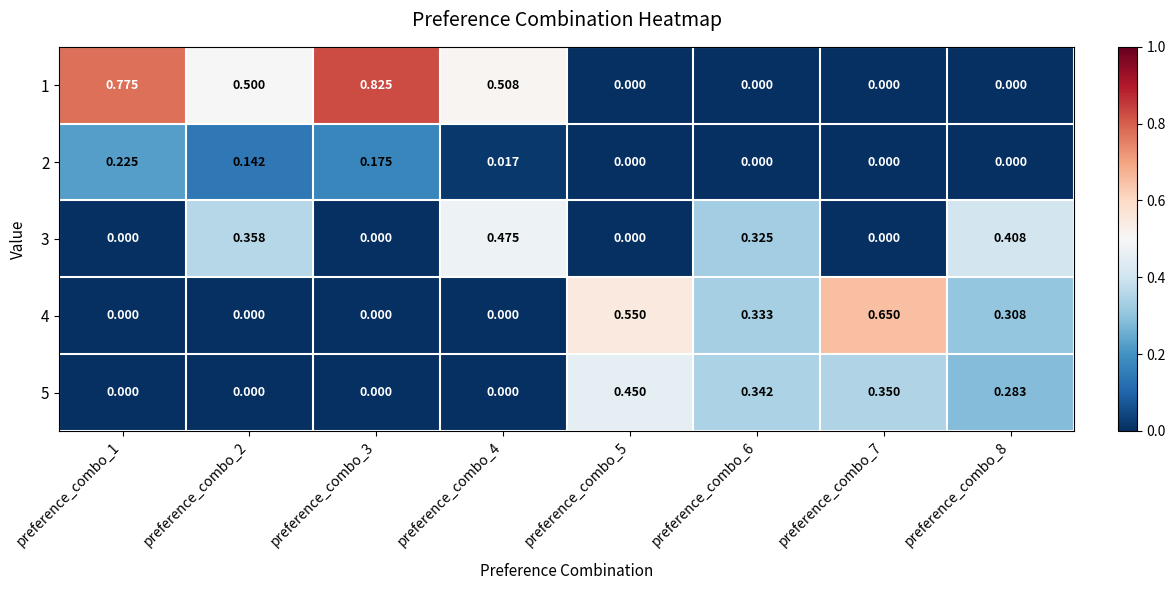

Is the value of 1 at preference_combo_5 greater than the value of 4 at preference_combo_5?

No